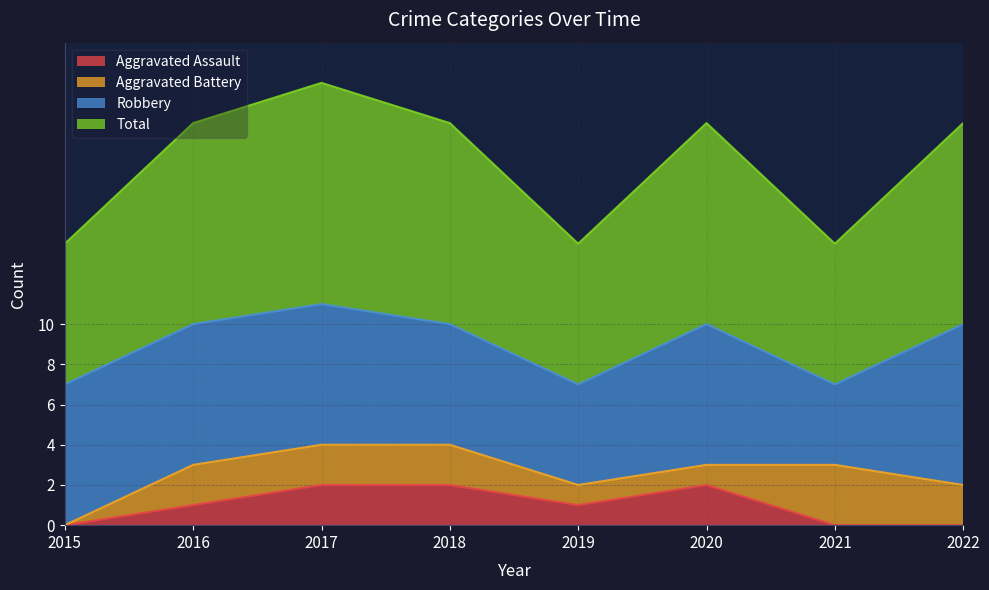

What is the value of the Aggravated Assault point at the 3rd from the left?

2